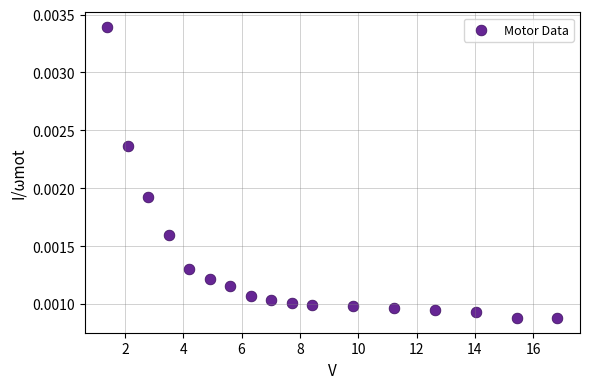

What is the range of X values (max minus min)?

15.4